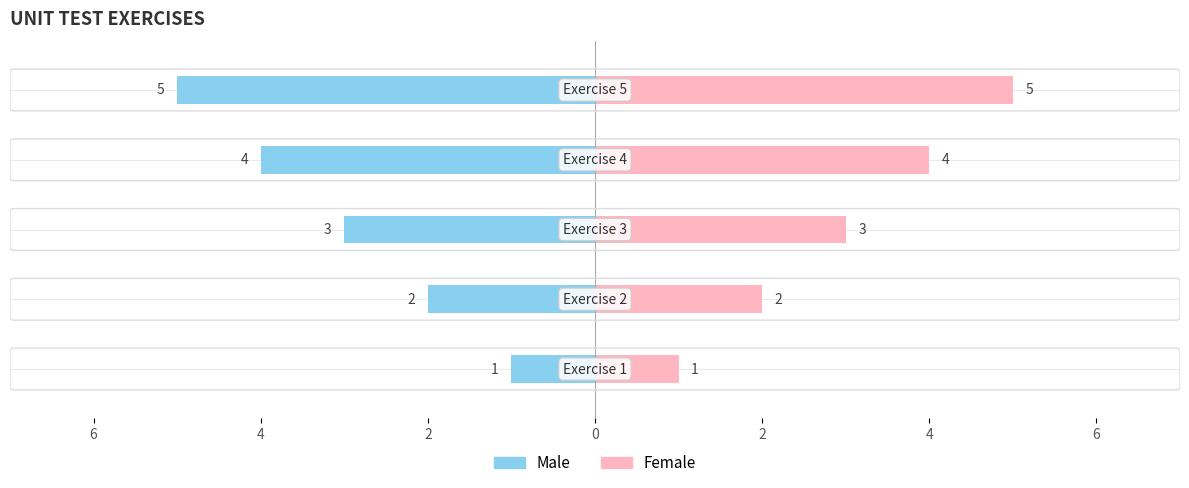

How many values in the Female series exceed 3?

2